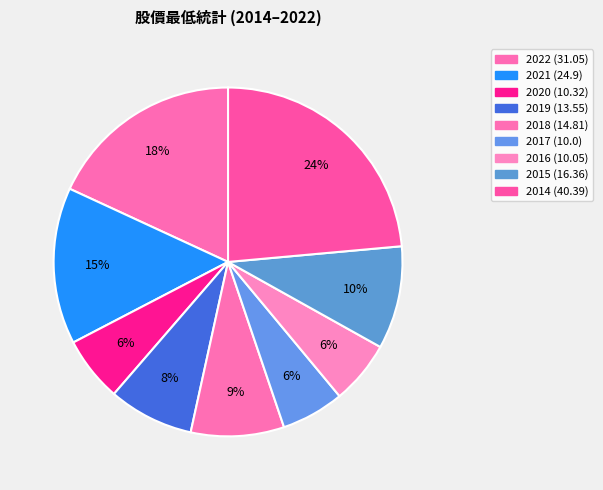

How many segments does this pie chart have?

9